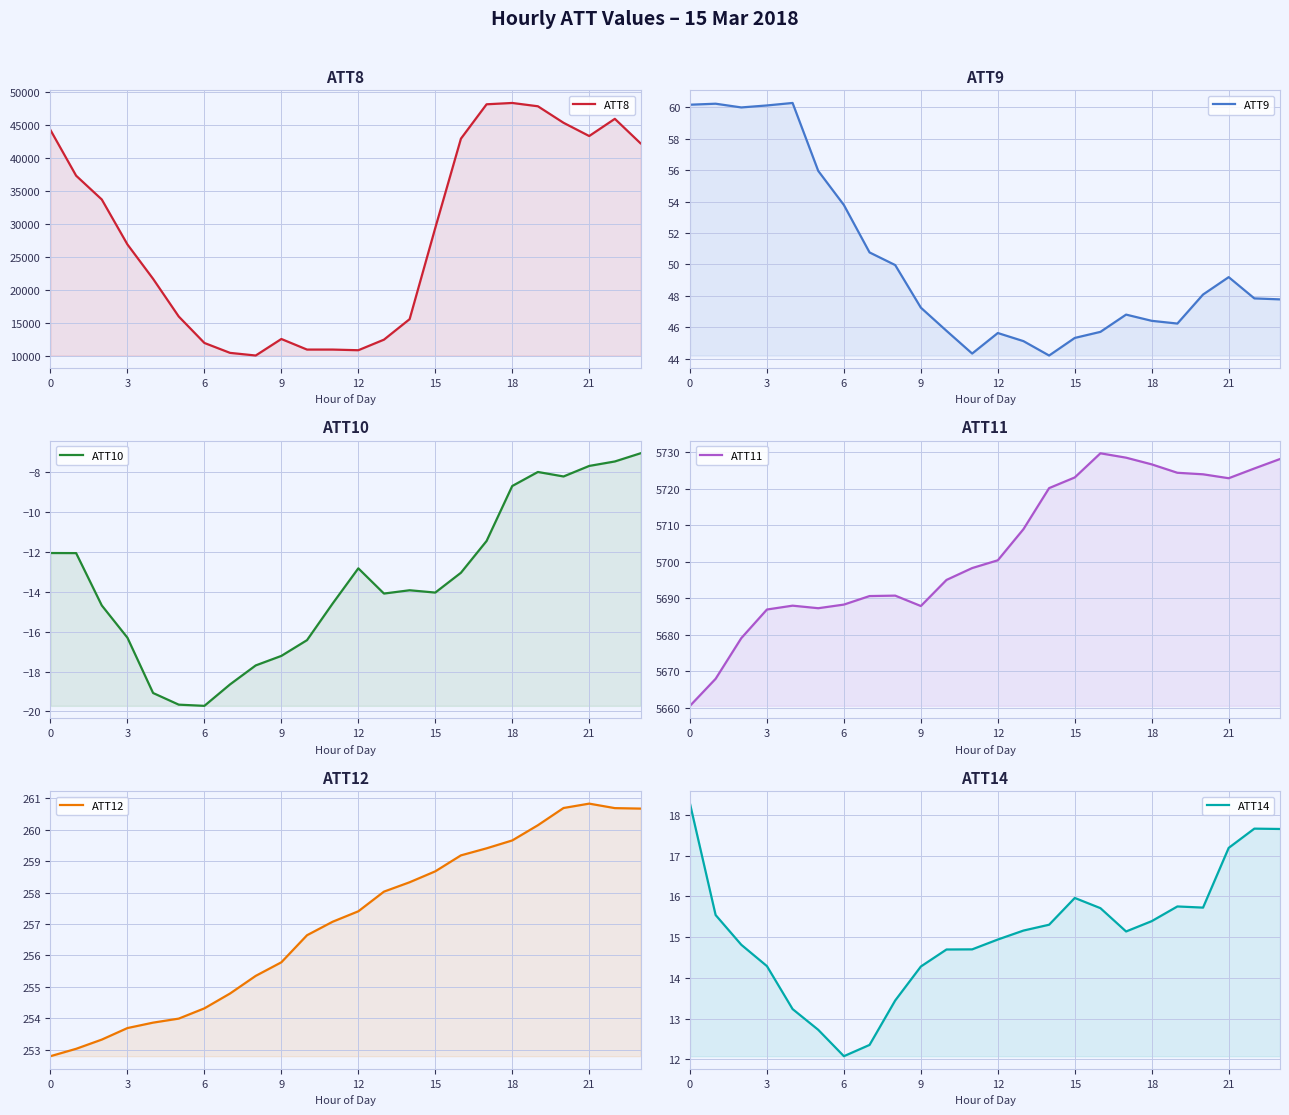

What is the lowest value of the ATT11 series?

5660.6